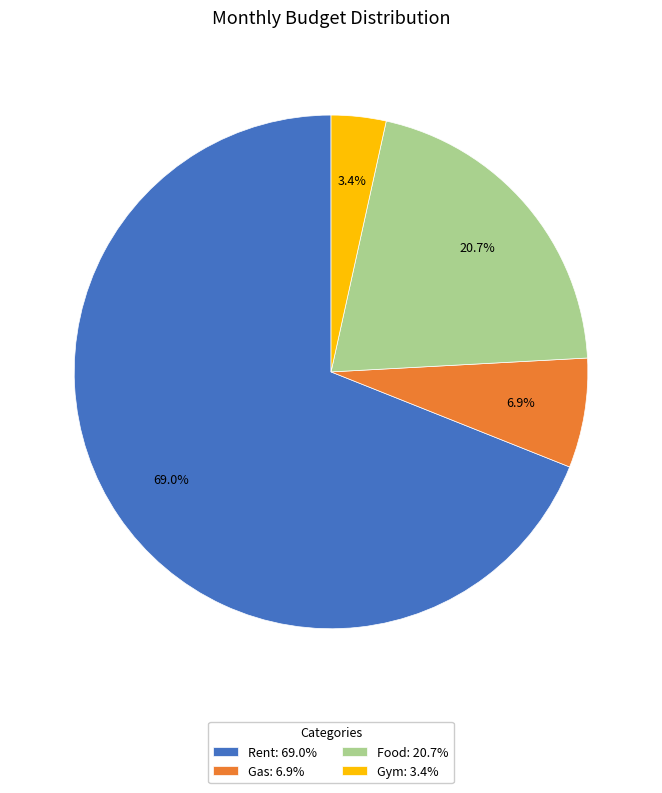

What percentage is the Food slice, to the nearest percent?

21%